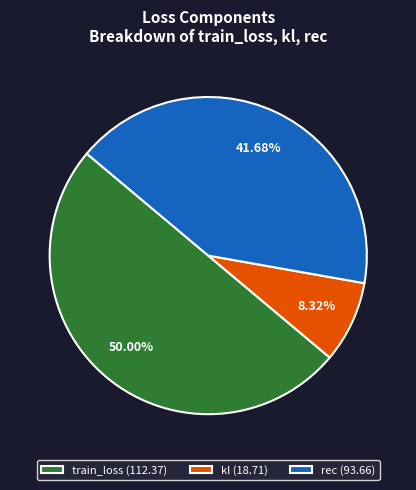

The train_loss slice represents 50% of the pie. True or false?

True